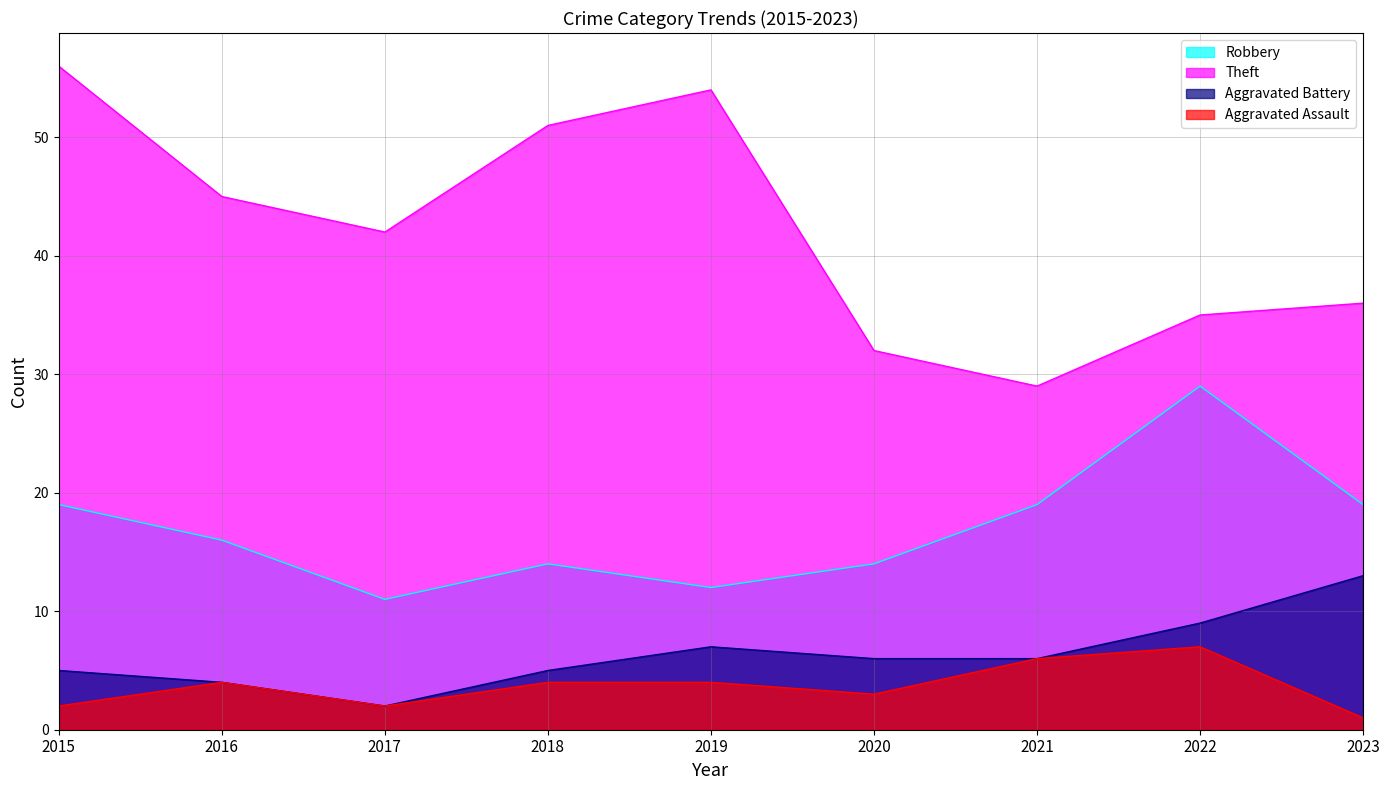

True or false: Aggravated Assault has more than 0 interior local peaks.

True